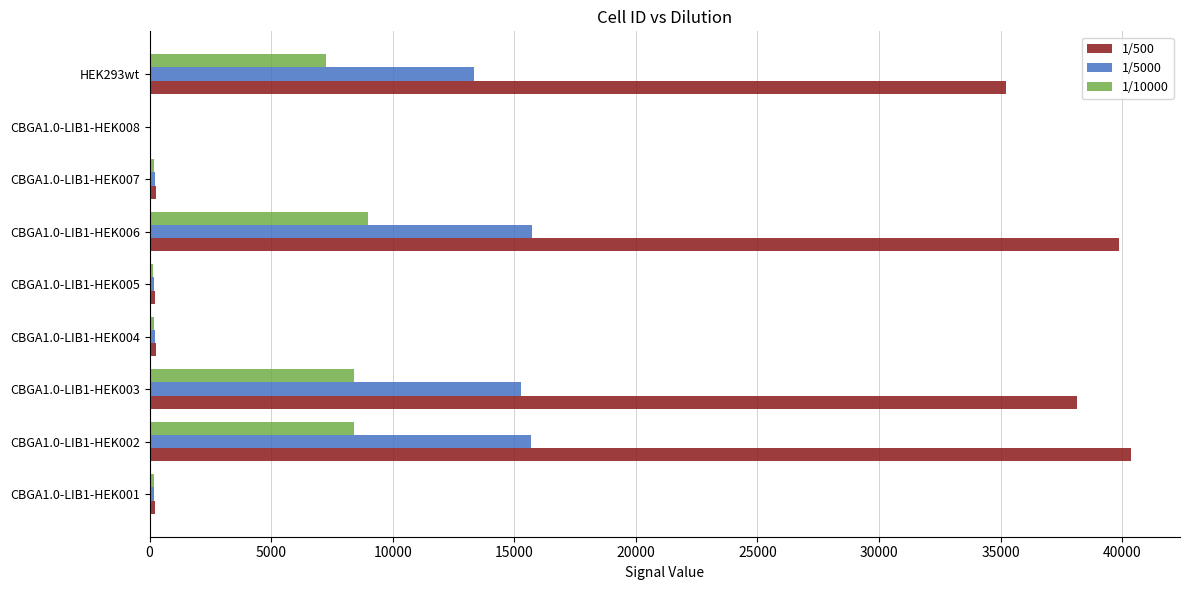

What is the maximum value shown in the chart?

40359.5